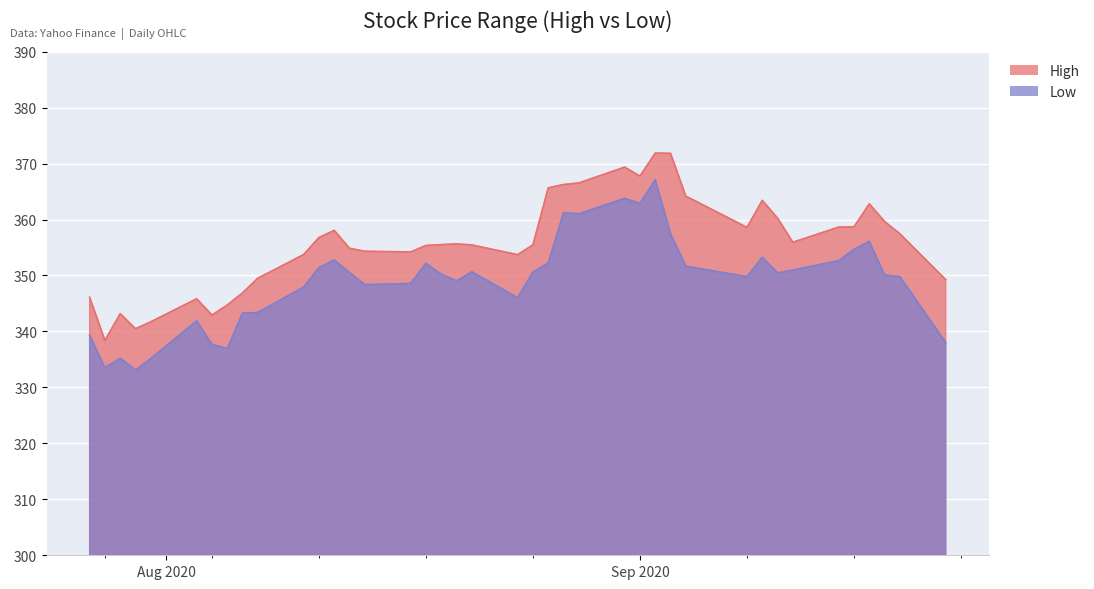

True or false: Low and High cross at least once.

False